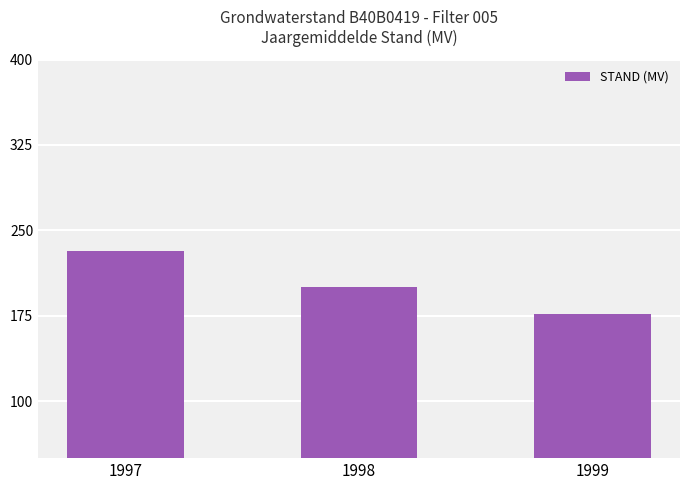

Count the number of categories in the chart.

3